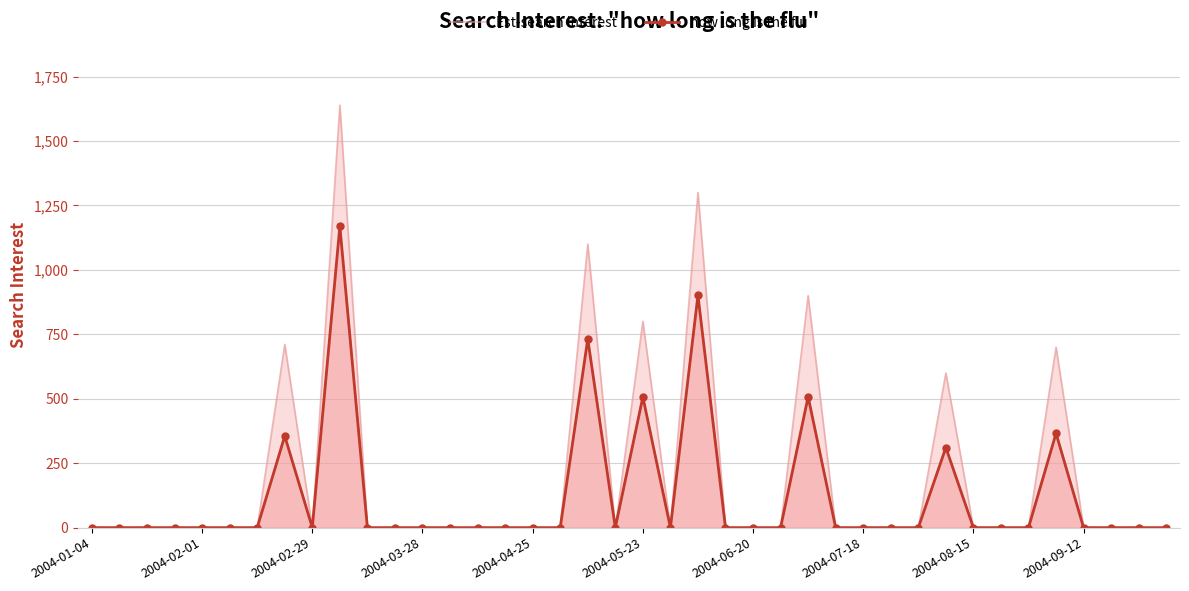

True or false: how long is the flu and Est-search interest cross at least once.

False